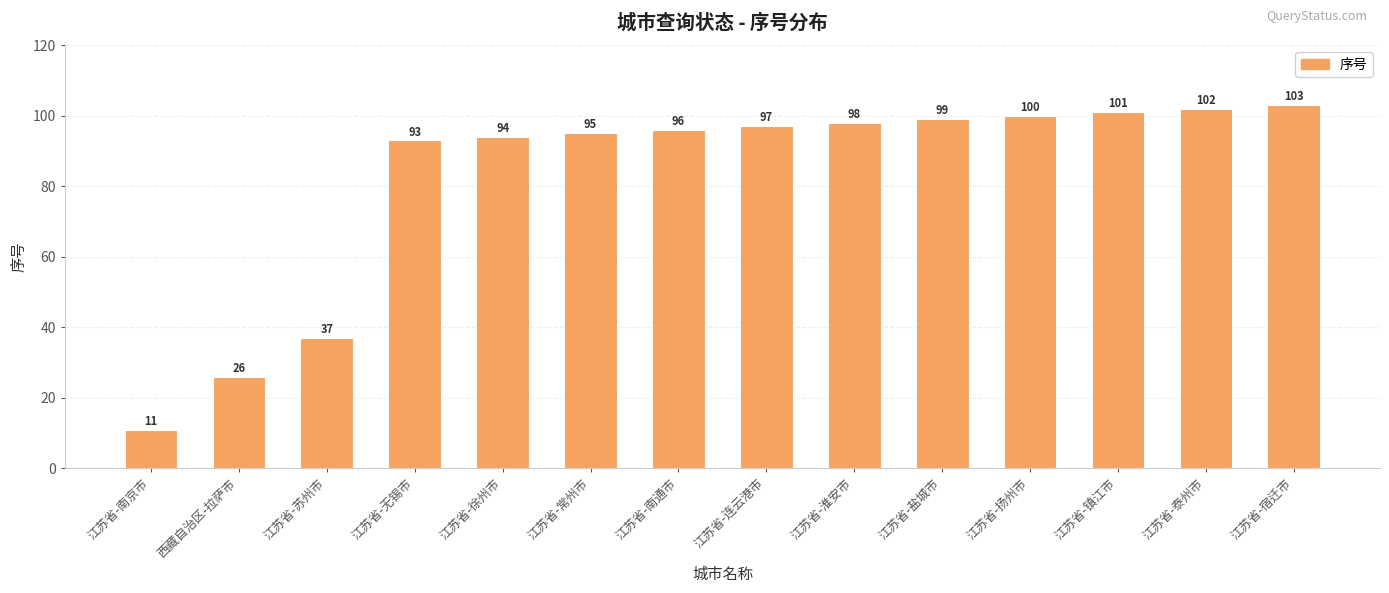

Approximately how many times larger is the value at 江苏省-泰州市 compared to 江苏省-苏州市?

2.8